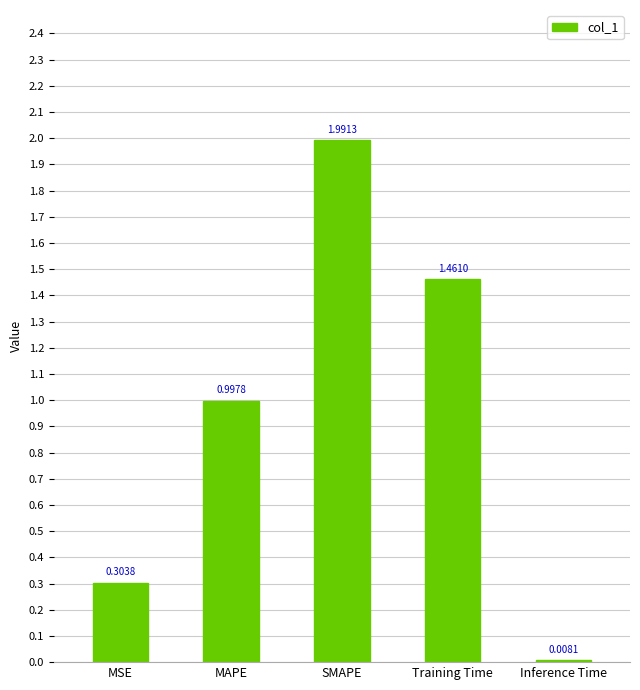

What is the difference between the values at MSE and Training Time?

1.2